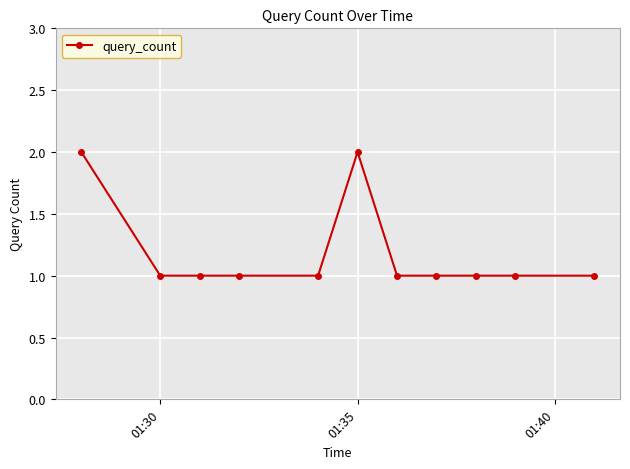

What is the value of the 9th point from the left?

1